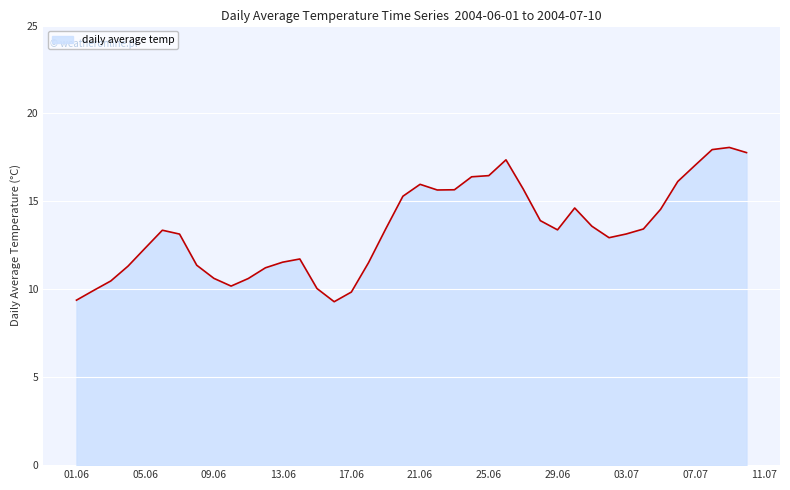

What is the greatest value displayed?

18.1